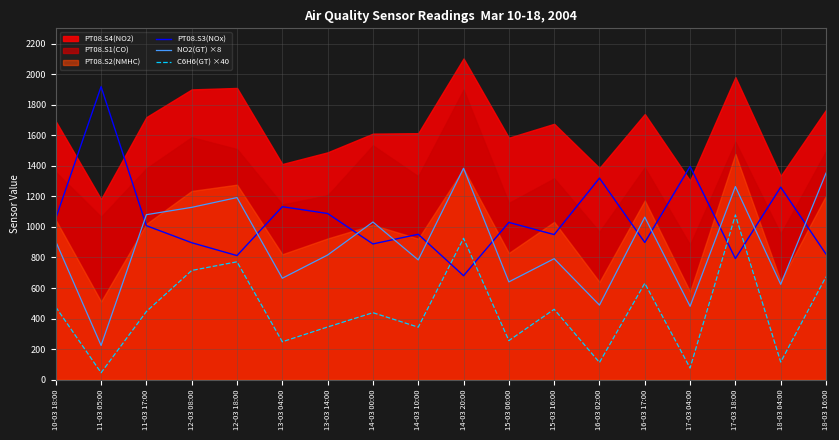

Which series ends up on top after the final intersection of NO2(GT) ×8 and PT08.S3(NOx)?

NO2(GT) ×8